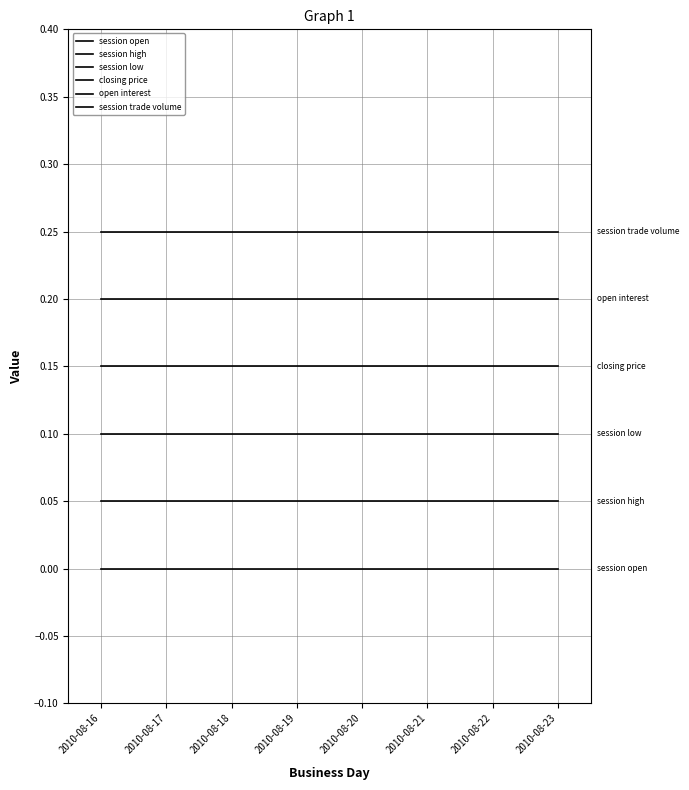

True or false: session high has a value of 0.0 at 2010-08-17.

False